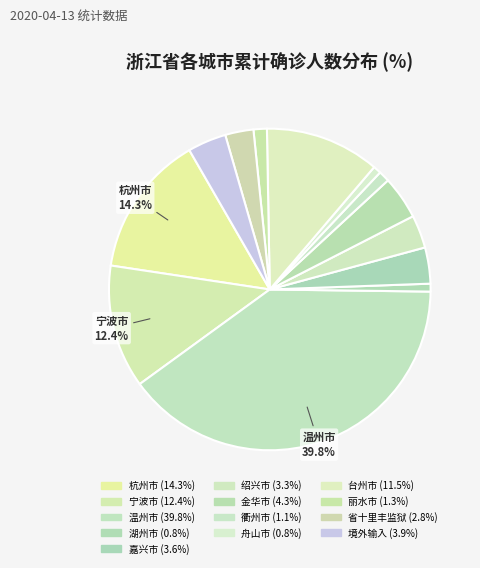

To the nearest percent, what is the difference between the largest and smallest slice percentages?

39%